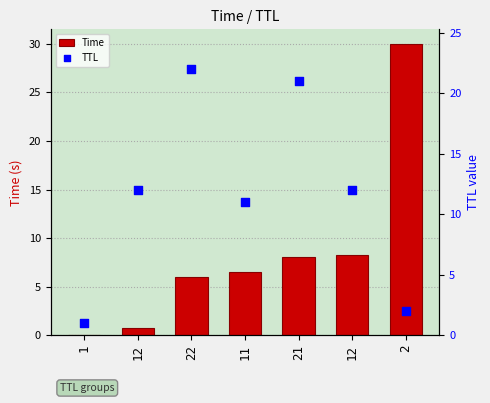

At how many categories does at least one series exceed 13?

3